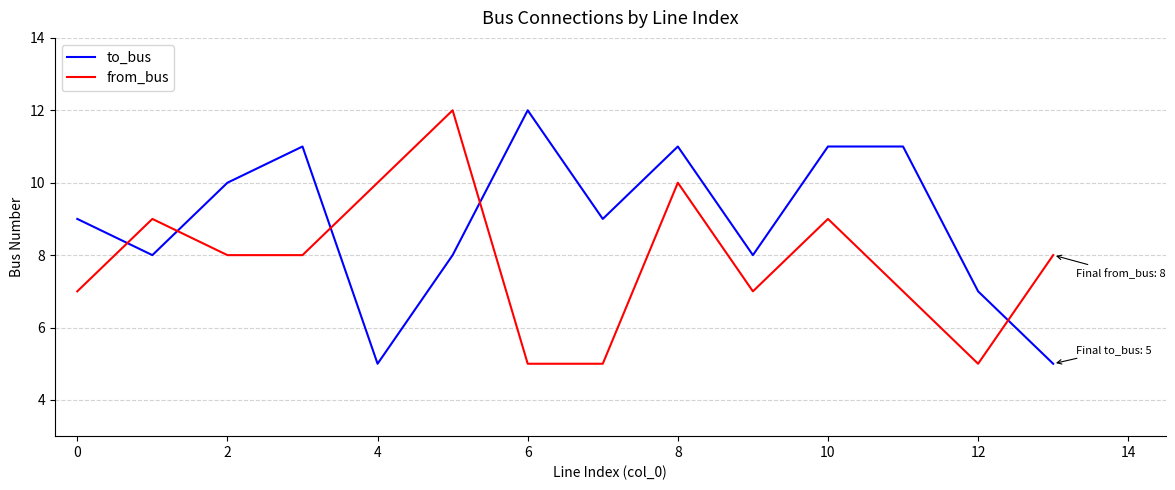

What is the average value of the from_bus series?

8